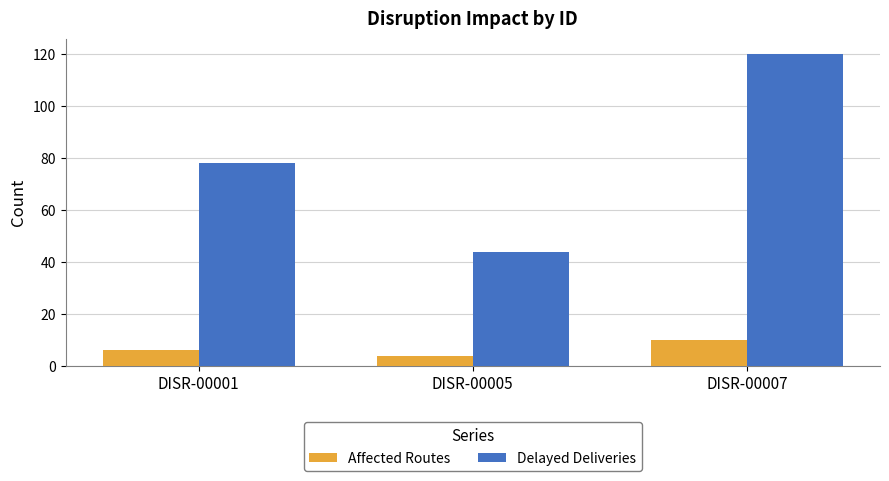

Count the number of categories in the chart.

3